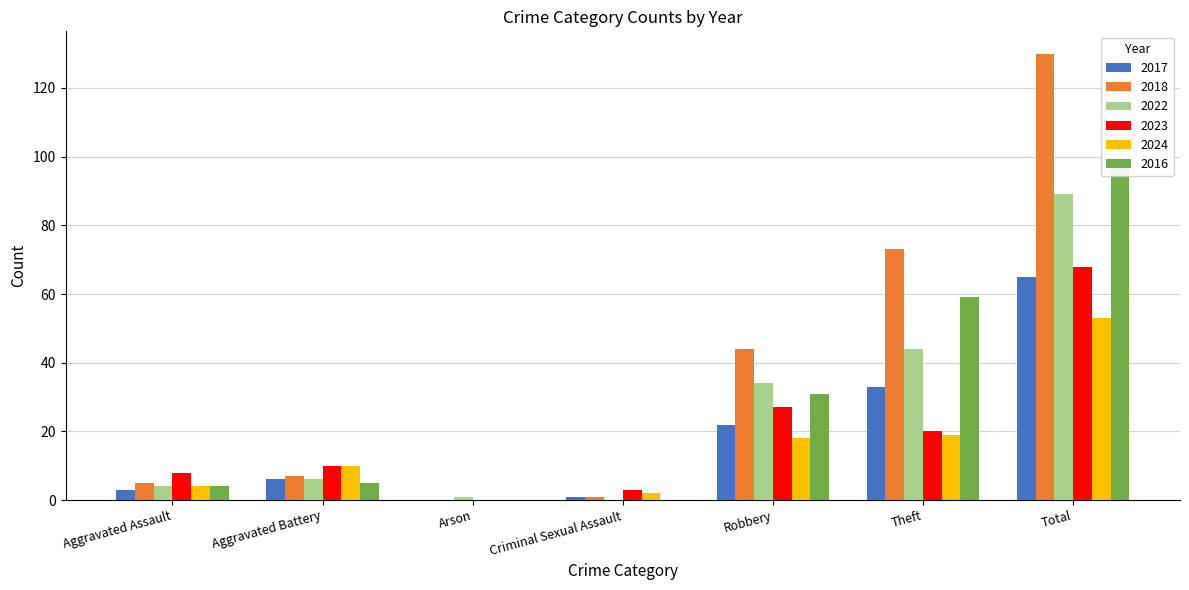

How many distinct data groups are displayed?

6